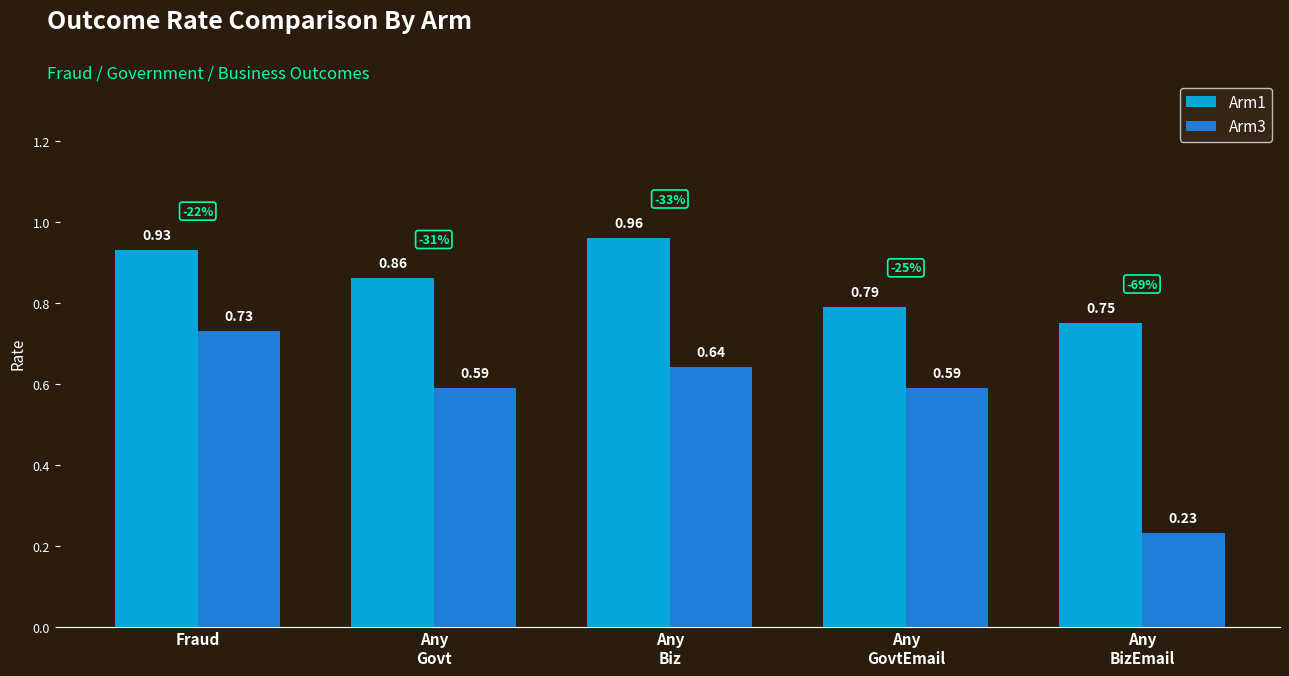

Which series changed the most between Fraud and Any
BizEmail?

Arm3